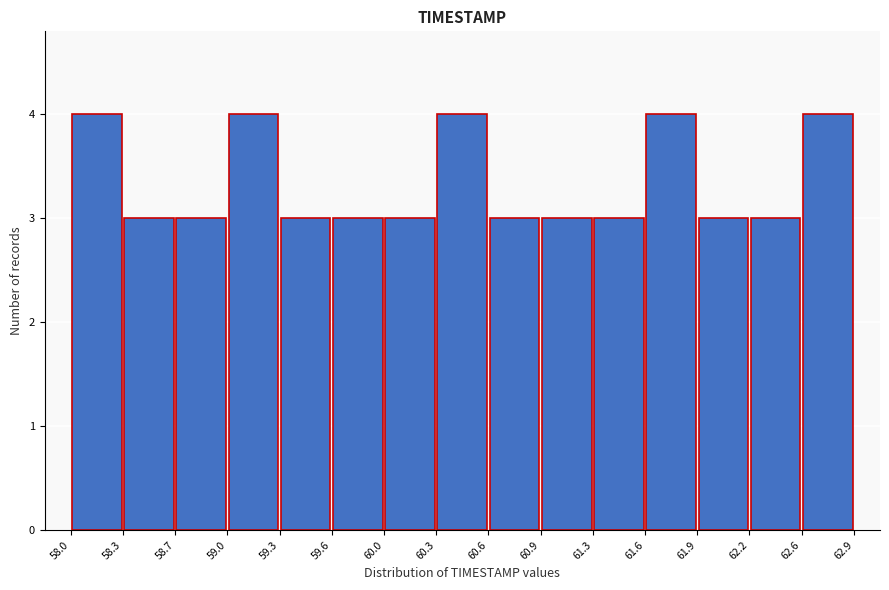

How tall is the bar that spans 62.6 to 62.9 on the x-axis? The values are not printed on the chart, so give them approximately, as read against the axis.

4